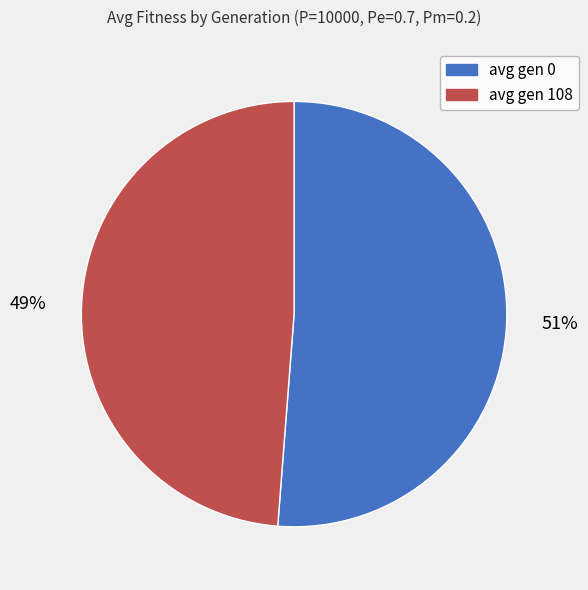

To the nearest percent, what is the combined percentage of avg gen 108 and avg gen 0?

100%